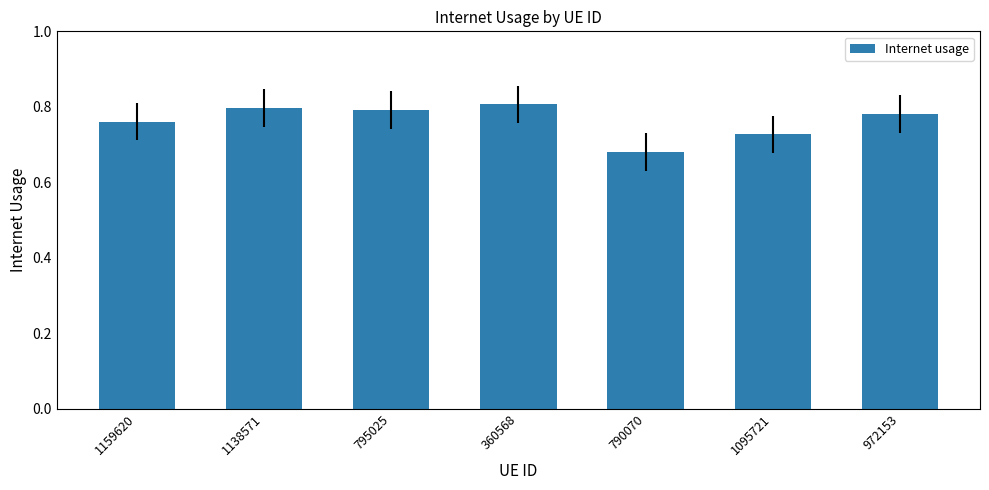

Which label corresponds to the smallest value in the chart?

790070